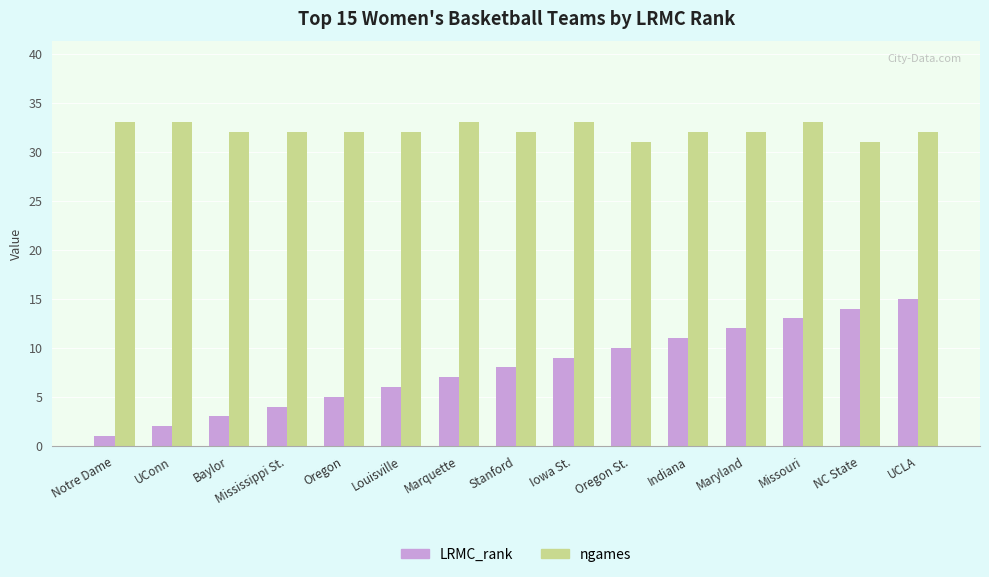

Reading left to right, extract all data points from this chart.

LRMC_rank: Notre Dame=1	UConn=2	Baylor=3	Mississippi St.=4	Oregon=5	Louisville=6	Marquette=7	Stanford=8	Iowa St.=9	Oregon St.=10	Indiana=11	Maryland=12	Missouri=13	NC State=14	UCLA=15
ngames: Notre Dame=33	UConn=33	Baylor=32	Mississippi St.=32	Oregon=32	Louisville=32	Marquette=33	Stanford=32	Iowa St.=33	Oregon St.=31	Indiana=32	Maryland=32	Missouri=33	NC State=31	UCLA=32